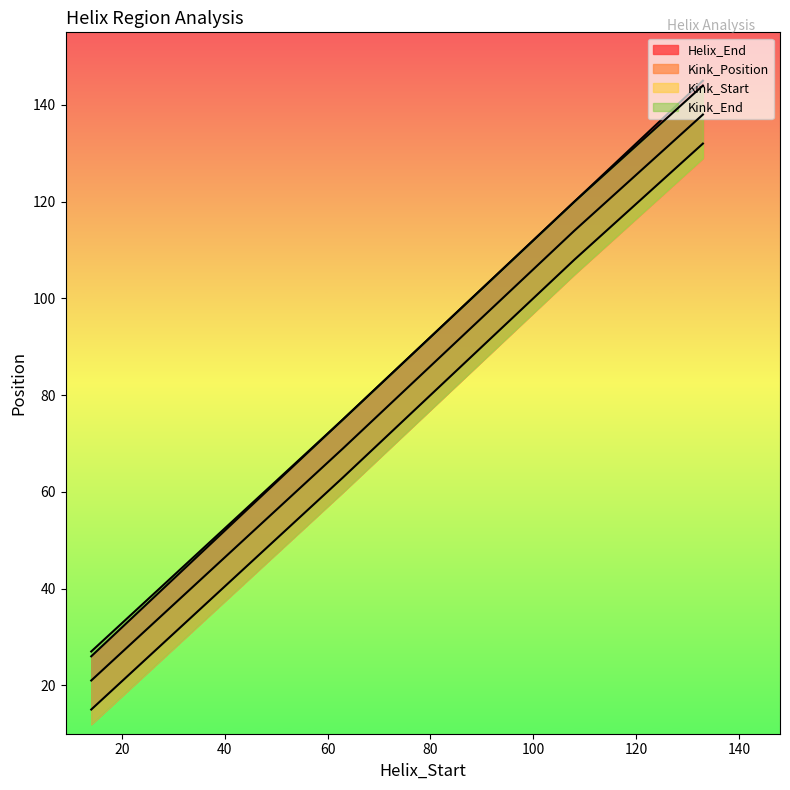

Does the chart display data point markers on the line(s)?

No